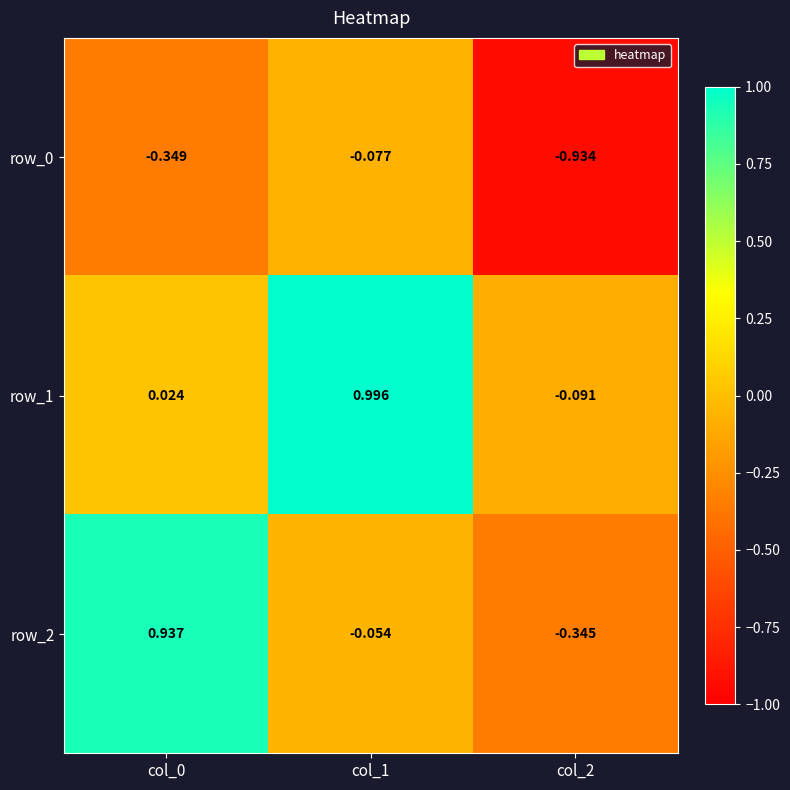

Which series has the widest spread of values?

row_2